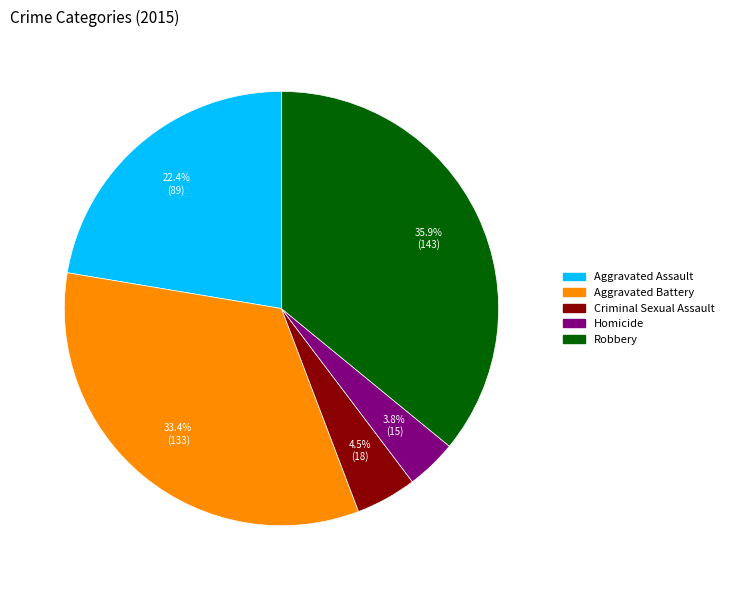

Which category has the biggest portion of the pie?

Robbery